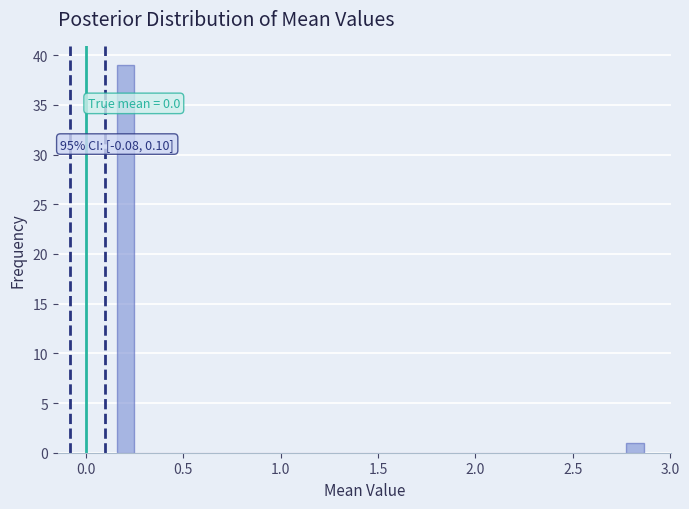

Around what value on the x-axis is the tallest bar? Give the approximate position of its centre, as read against the axis.

0.20